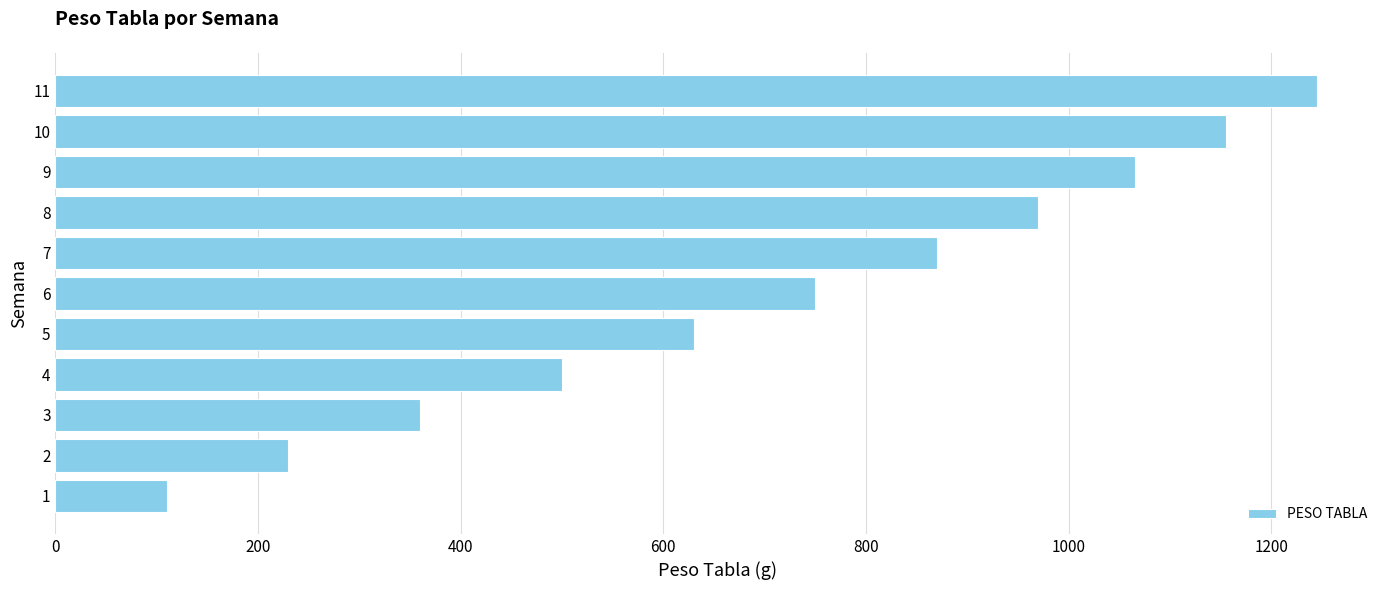

Which has a higher value, 11 or 7?

11